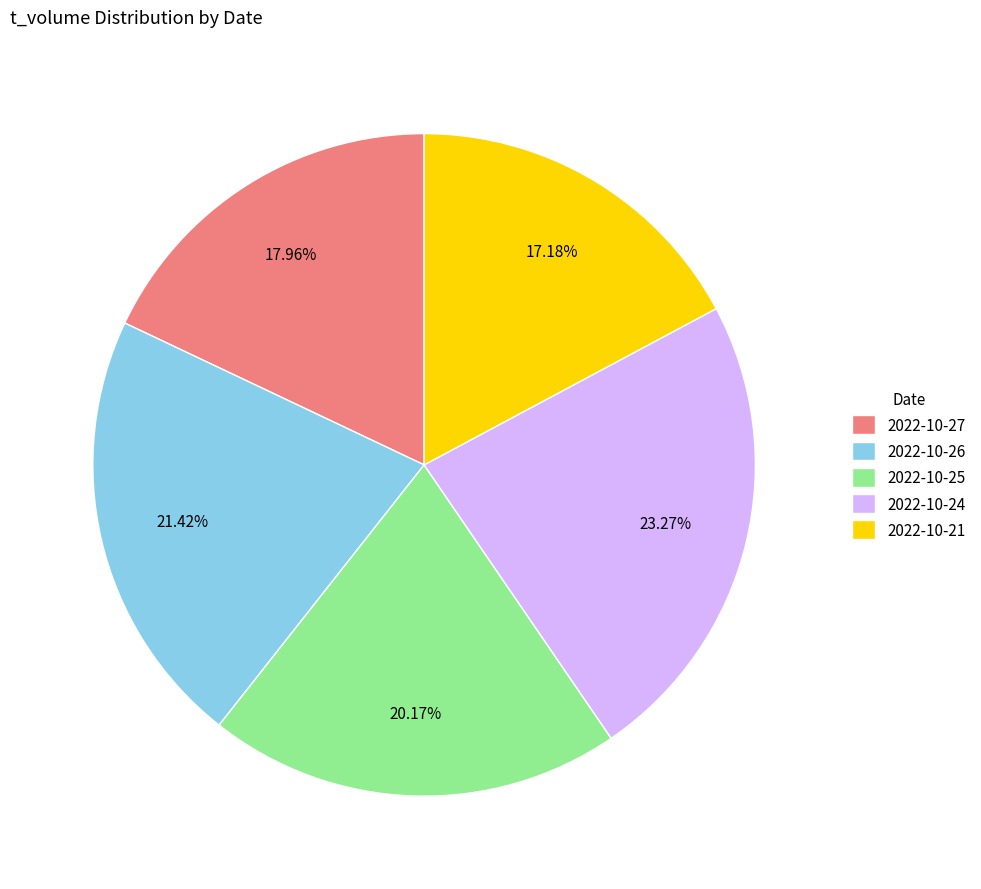

Does 2022-10-21 account for over 50% of the chart?

No